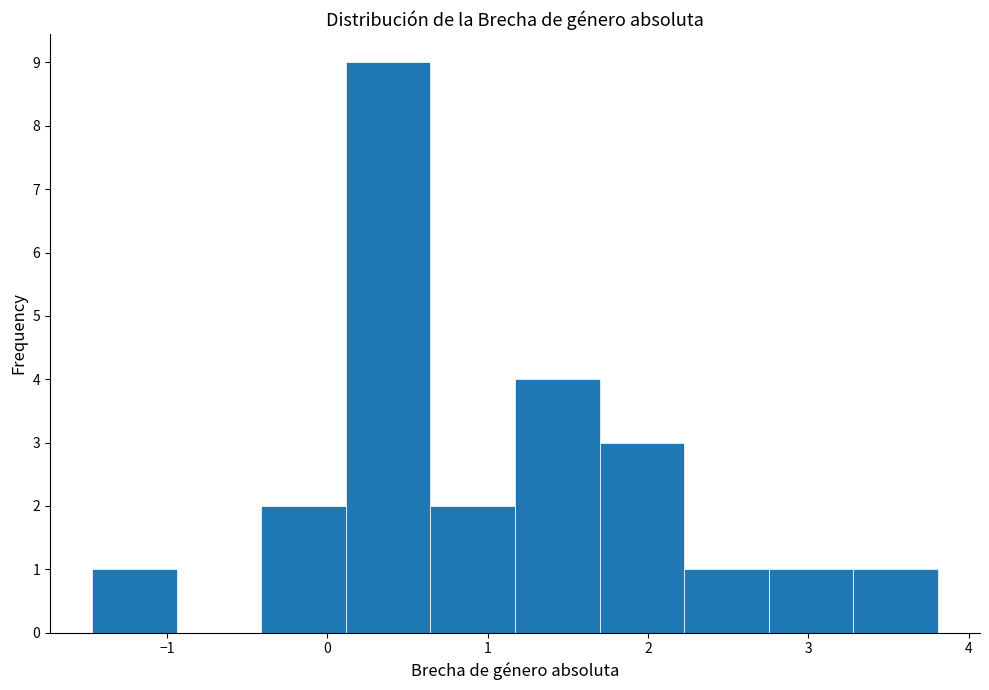

Reading left to right, list every bar in this chart as the range it spans on the x-axis followed by its height. Neither the bar edges nor the heights are printed on the chart, so give them approximately, as read against the axes.

-1.5 to -0.9: 1
-0.9 to -0.4: 0
-0.4 to 0.1: 2
0.1 to 0.6: 9
0.6 to 1.2: 2
1.2 to 1.7: 4
1.7 to 2.2: 3
2.2 to 2.8: 1
2.8 to 3.3: 1
3.3 to 3.8: 1